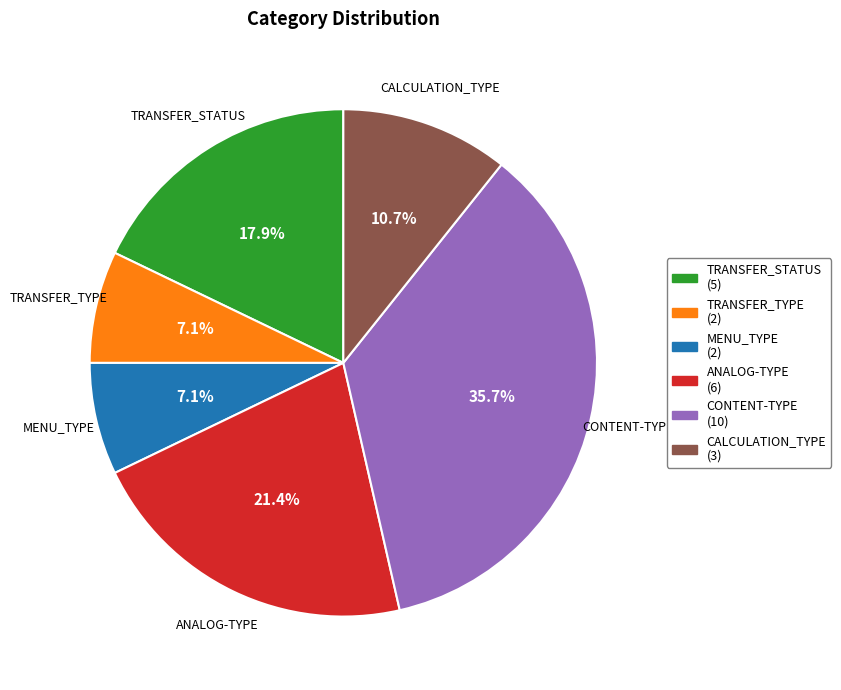

What is the largest slice in the pie chart?

CONTENT-TYPE